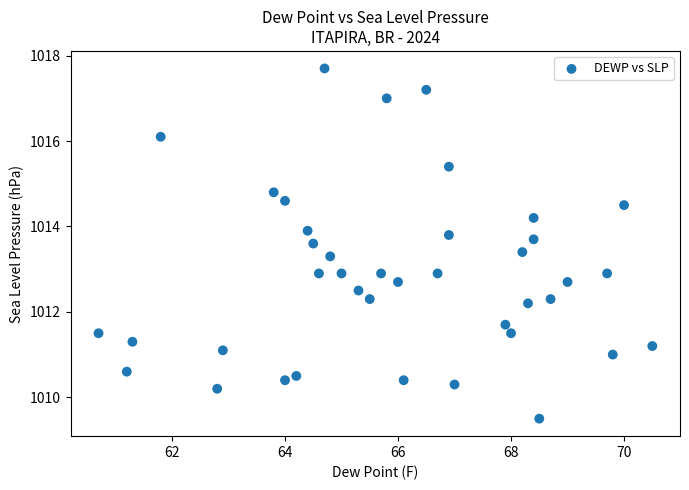

What is the range of X values (max minus min)?

9.8